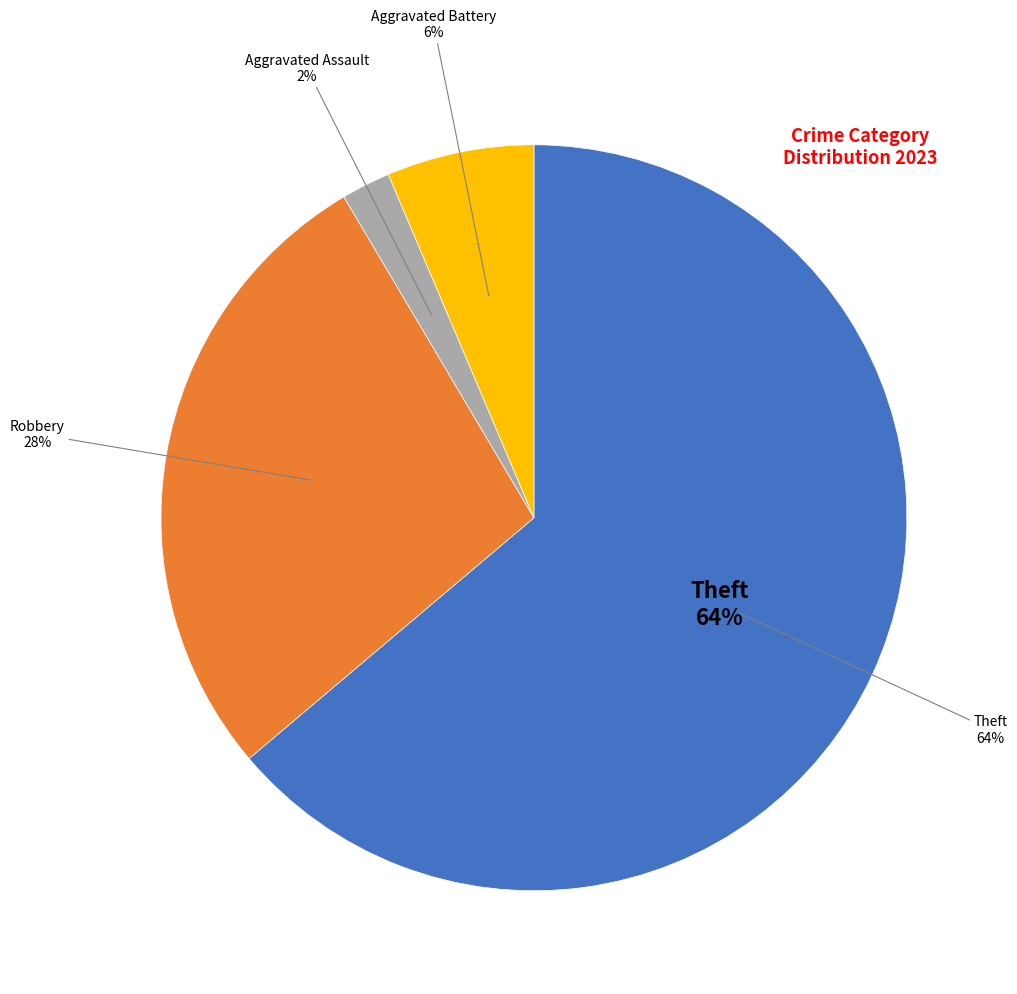

To the nearest percent, what portion does Robbery represent?

28%